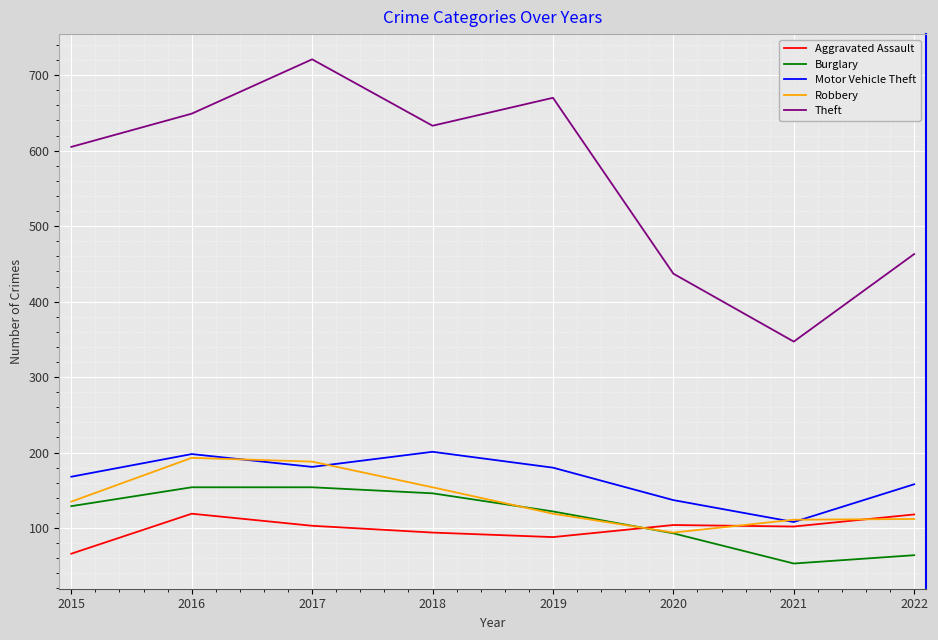

How many lines are shown in the chart?

5